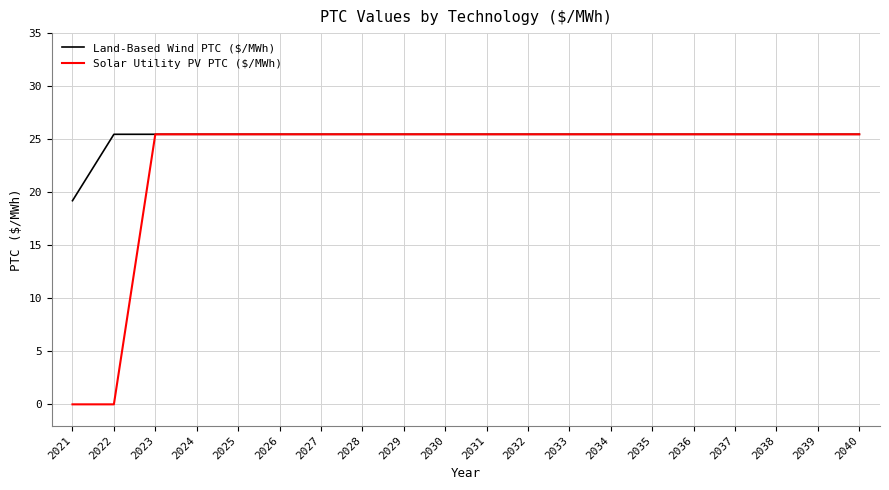

The value of Solar Utility PV PTC ($/MWh) at 2038 is 16.1. True or false?

False